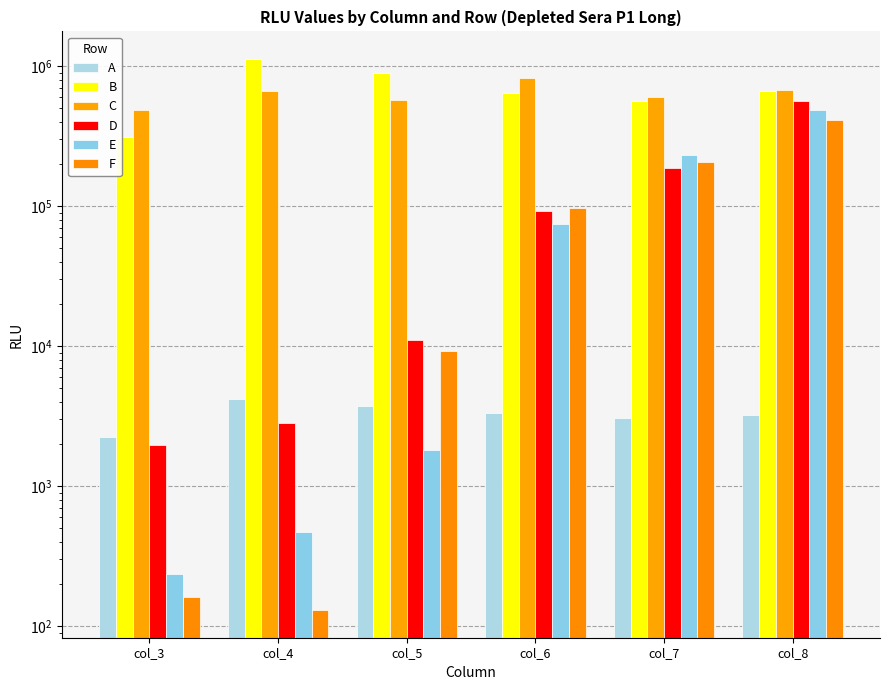

What is the average value of the E series?

133029.5